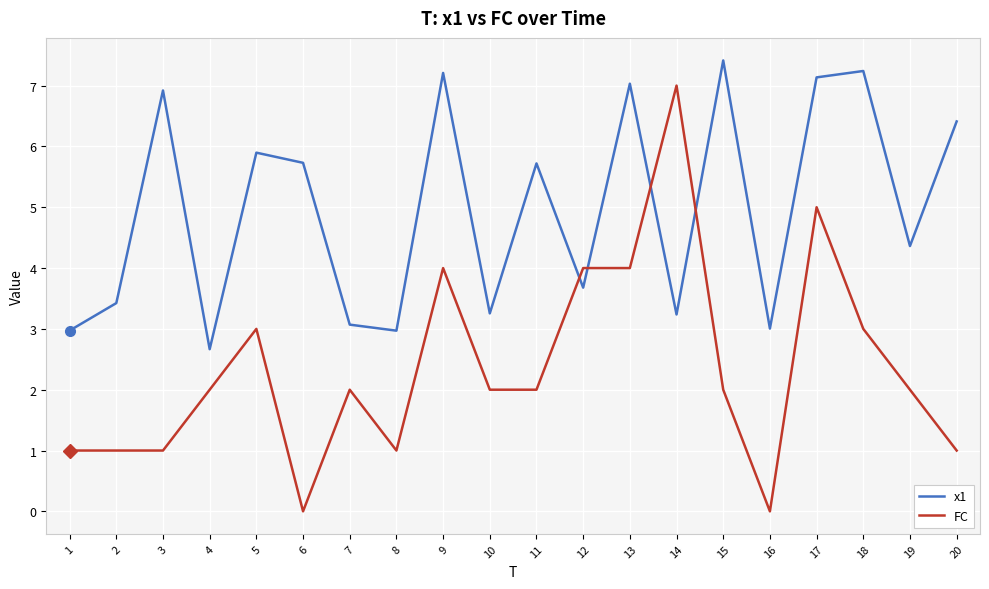

Rank the series by their average value, from highest to lowest.

x1, FC